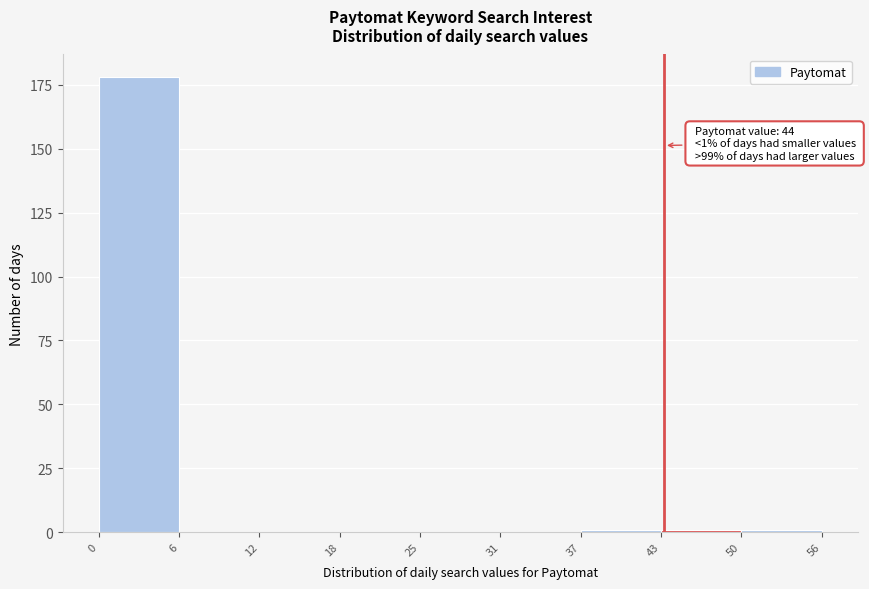

Reading left to right, transcribe all the data shown in this chart.

0=178	6=0	12=0	18=0	25=0	31=0	37=1	43=1	50=1